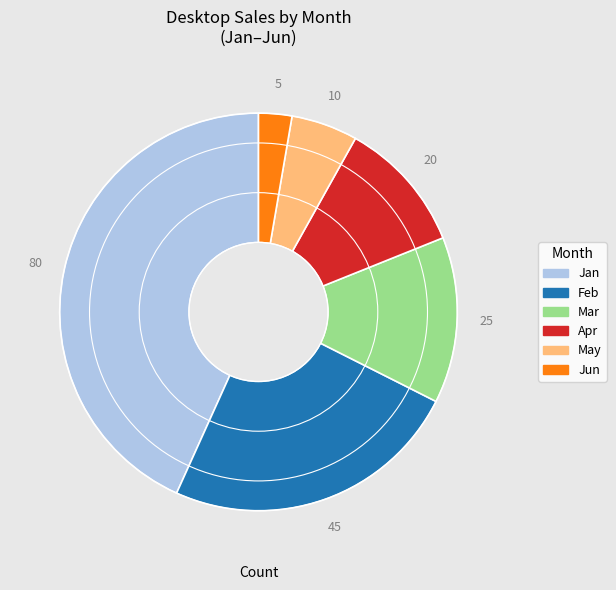

Combined, do May and Apr account for over 50%?

No